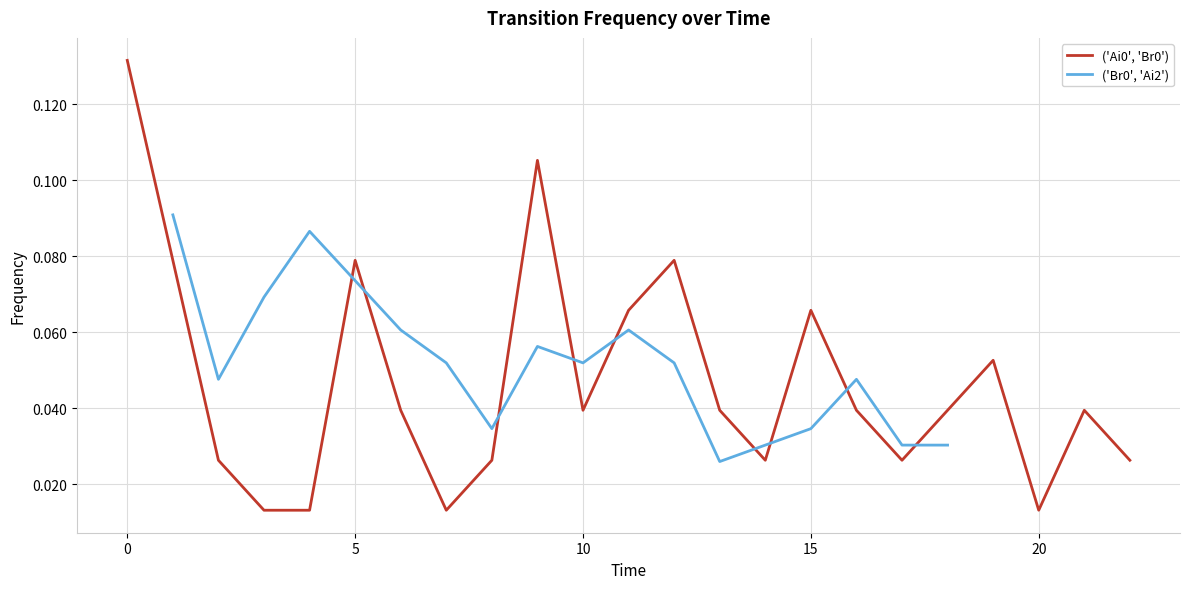

The chart shows a value of 0.0 at 7. True or false?

False